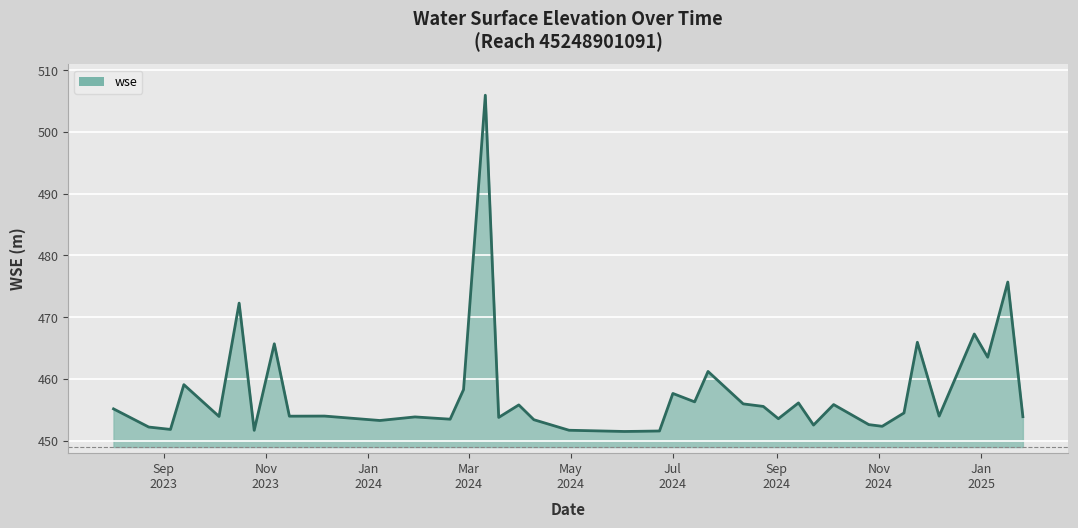

What is the greatest value displayed?

505.9